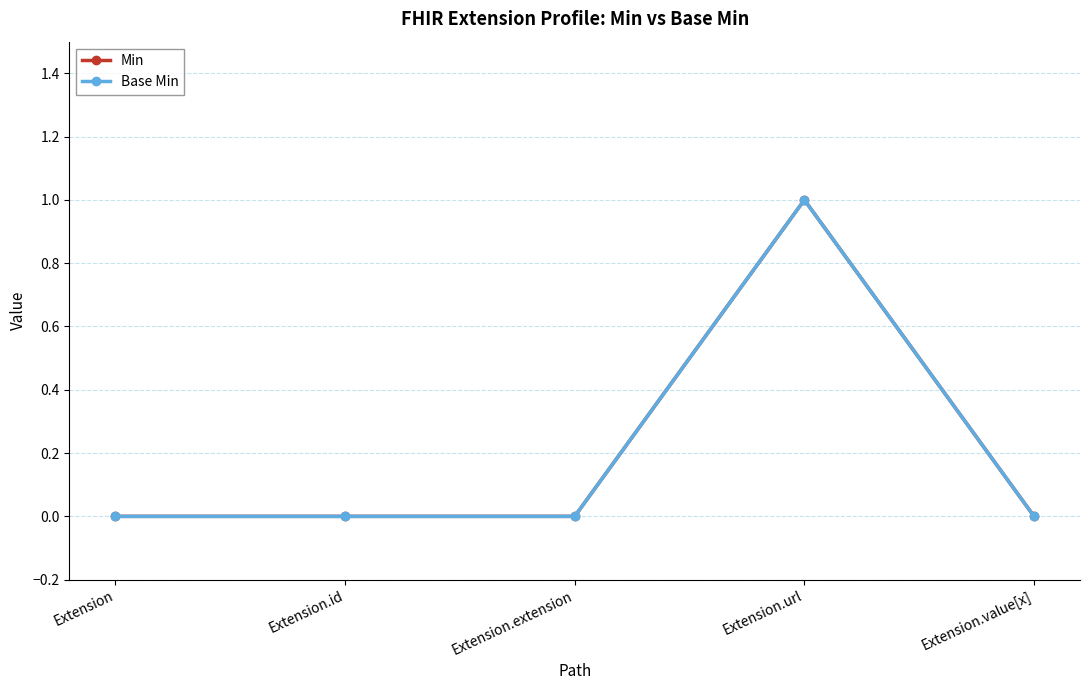

How many interior local peaks does the Base Min series have?

1